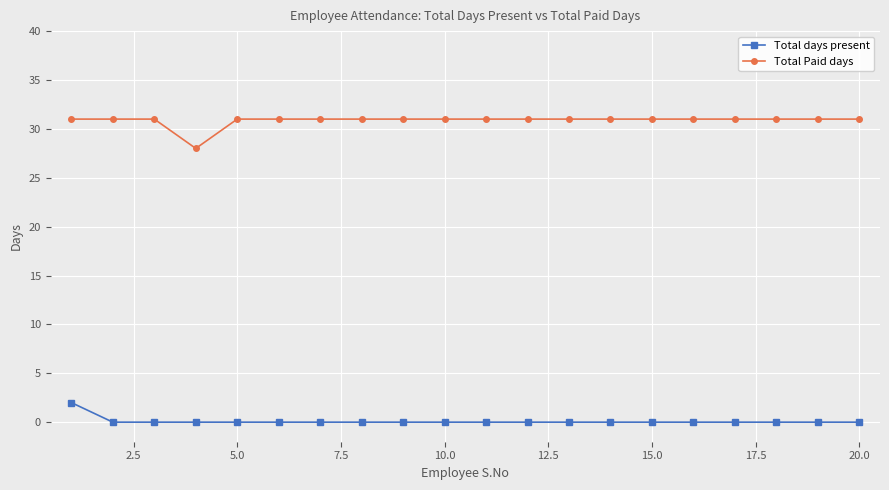

List the series in order of their peak value, lowest first.

Total days present, Total Paid days